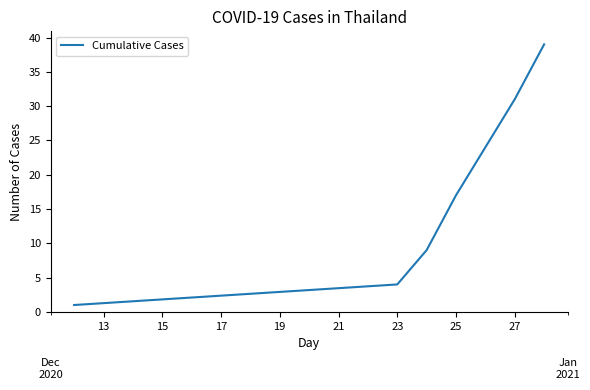

Does the chart have visible grid lines?

No